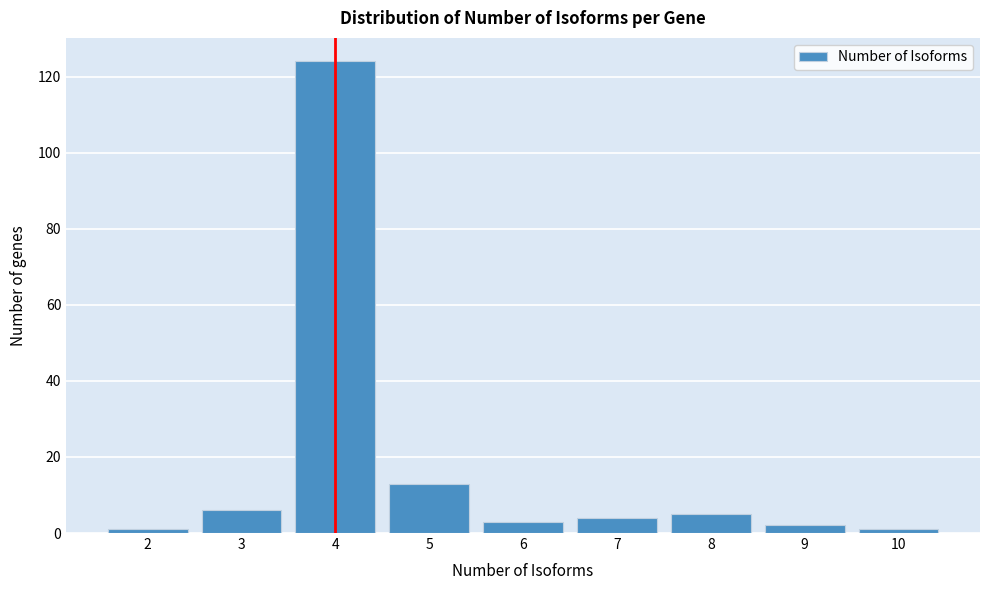

Reading left to right, transcribe this chart: for each bar, give the range it covers on the x-axis and its height. The values are not printed on the chart, so give them approximately, as read against the axis.

1.5 to 2.5: under 2
2.5 to 3.5: 6
3.5 to 4.5: 124
4.5 to 5.5: 14
5.5 to 6.5: 4
6.5 to 7.5: 4
7.5 to 8.5: 6
8.5 to 9.5: 2
9.5 to 10.5: under 2